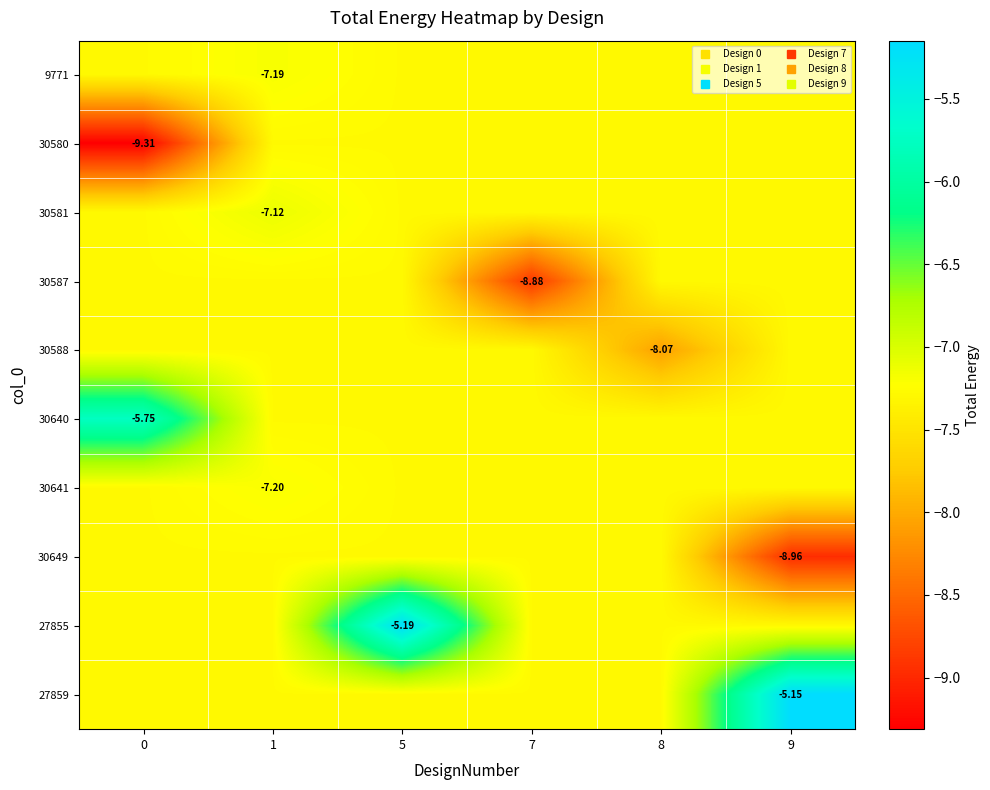

Which series has the largest range (max minus min)?

27859